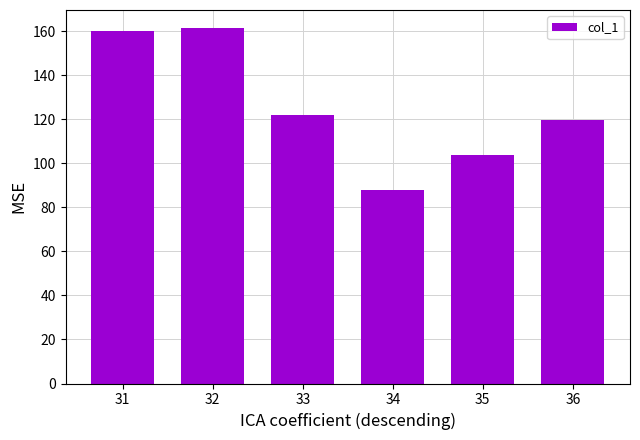

Which label corresponds to the largest value in the chart?

32